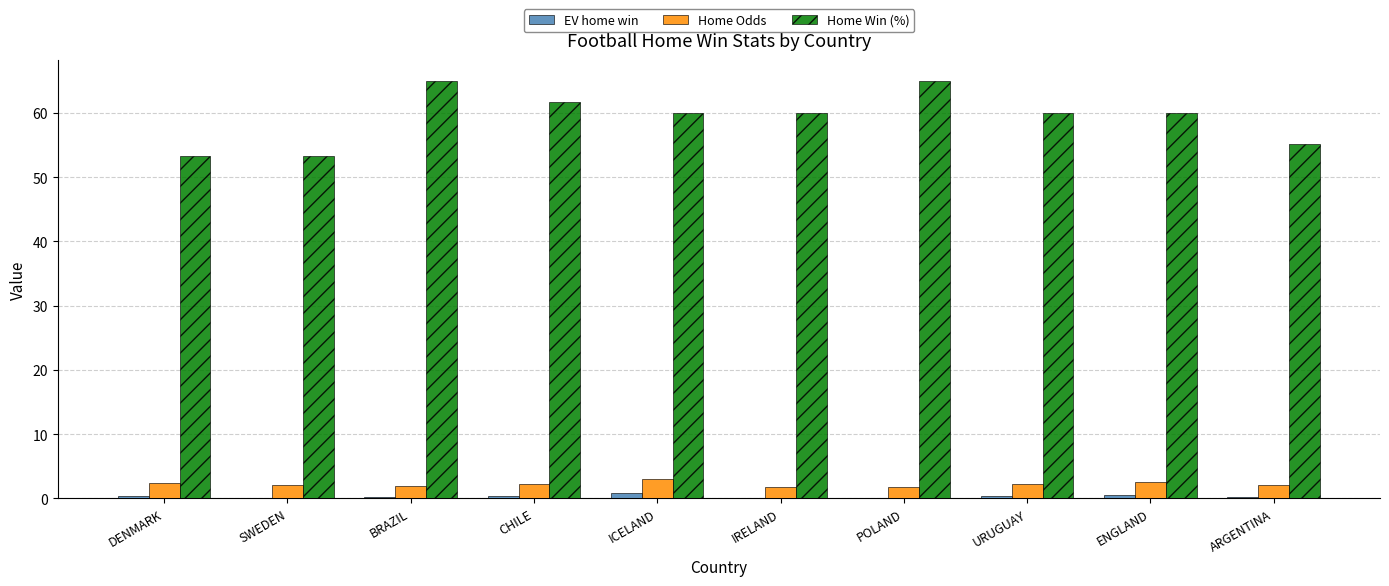

Is it true that Home Win (%) equals 53.3 at DENMARK?

True